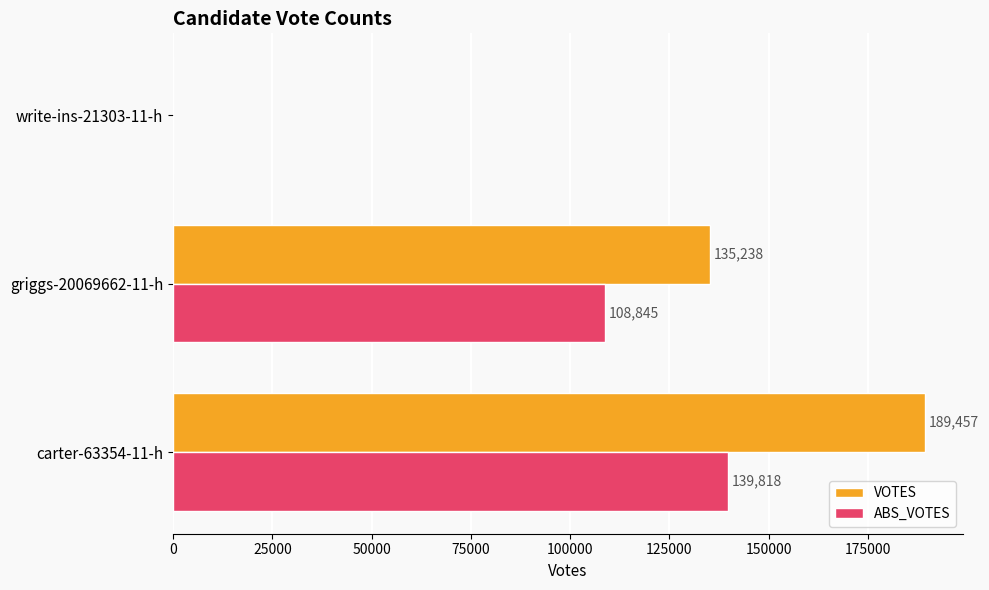

Which series has the largest total across all categories?

VOTES